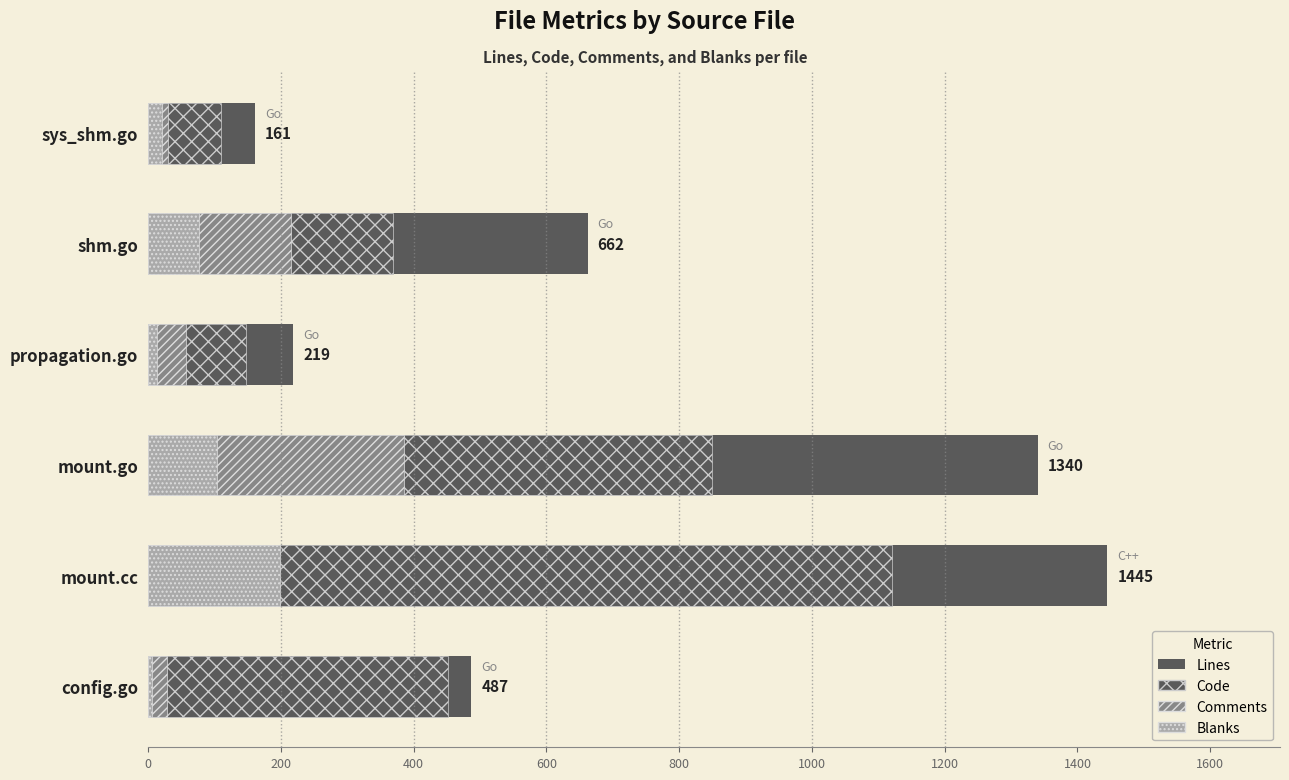

Which series has the largest range (max minus min)?

Lines